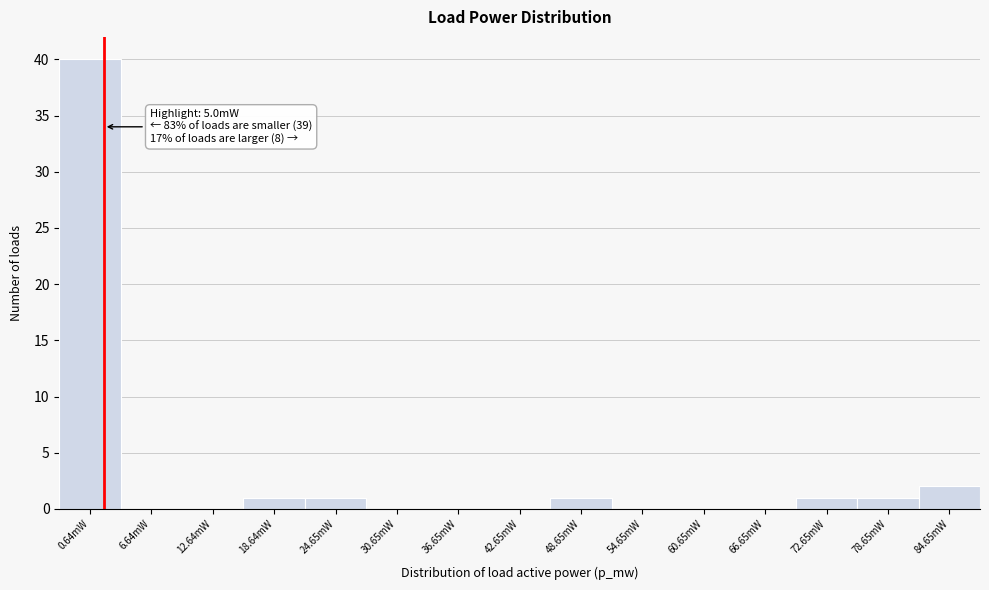

Reading left to right, what are all the values shown in this chart?

0.64mW=40	6.64mW=0	12.64mW=0	18.64mW=1	24.65mW=1	30.65mW=0	36.65mW=0	42.65mW=0	48.65mW=1	54.65mW=0	60.65mW=0	66.65mW=0	72.65mW=1	78.65mW=1	84.65mW=2